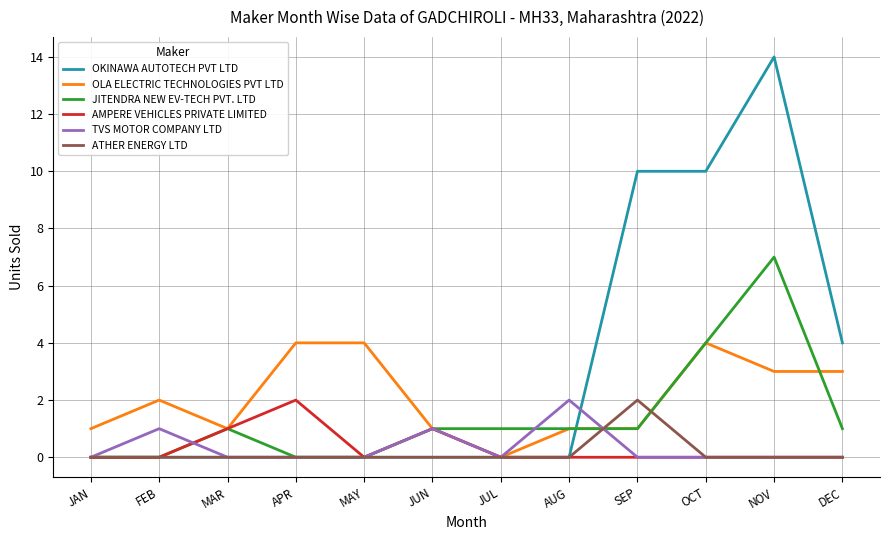

Which series has the largest total across all categories?

OKINAWA AUTOTECH PVT LTD